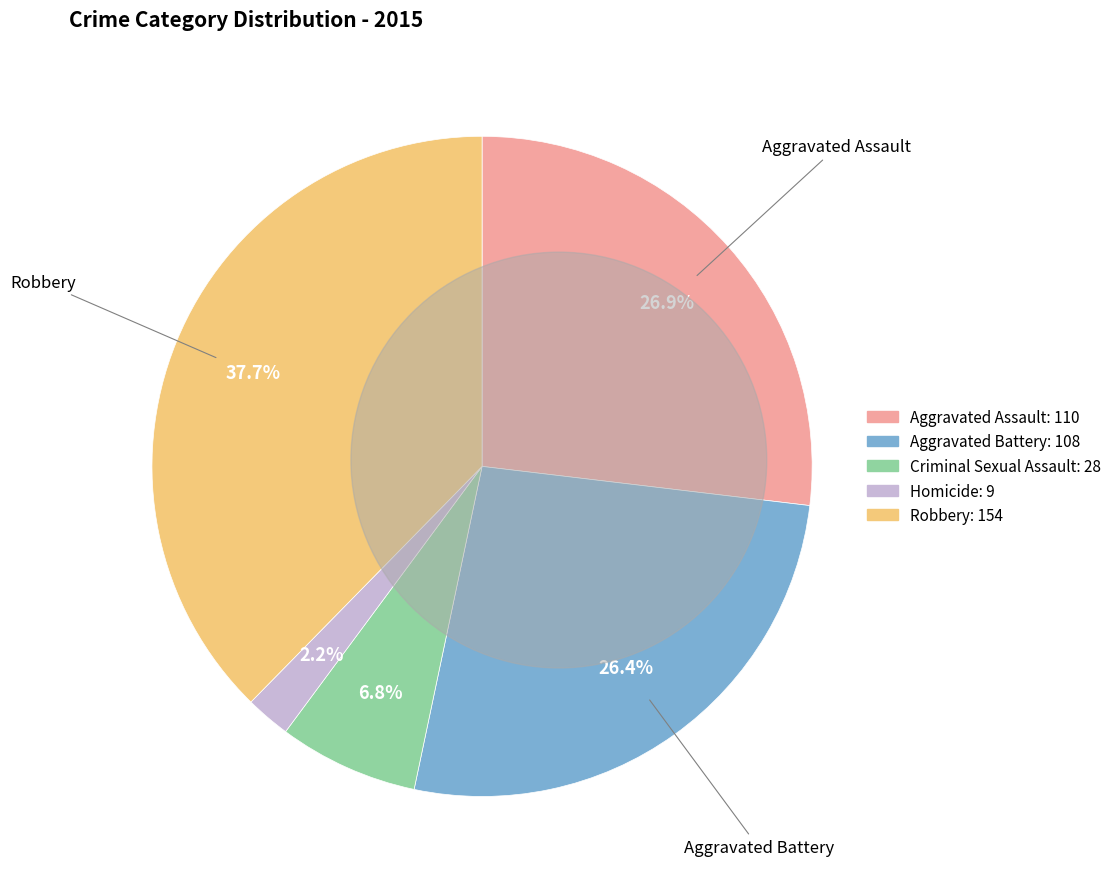

To the nearest percent, what portion does Criminal Sexual Assault represent?

7%